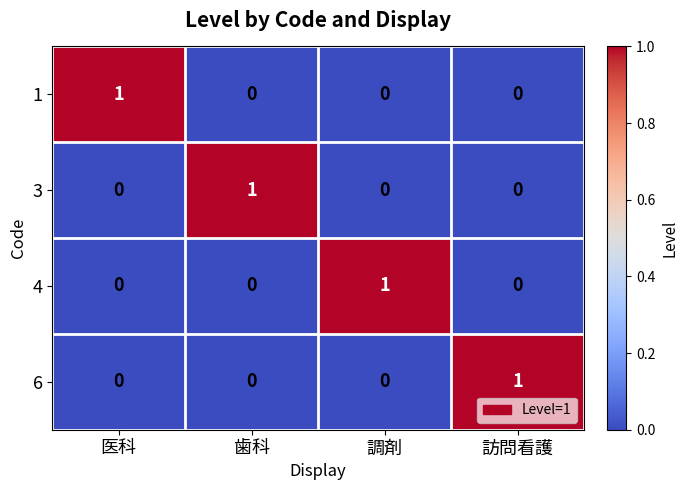

Is it true that 1 equals 1 at 医科?

True